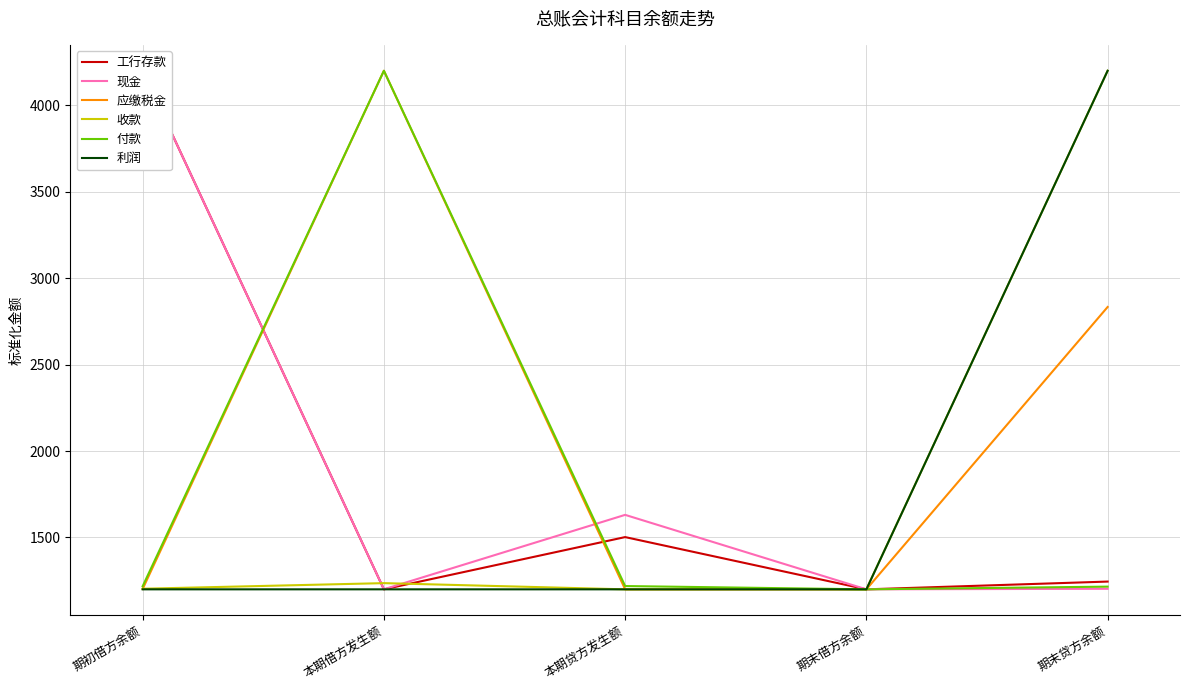

True or false: 工行存款 has a value of 1244.9 at 期末贷方余额.

True